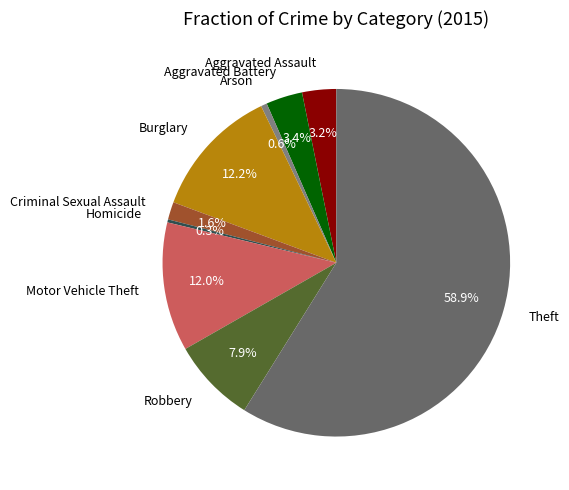

To the nearest percent, what is the average slice percentage?

11%